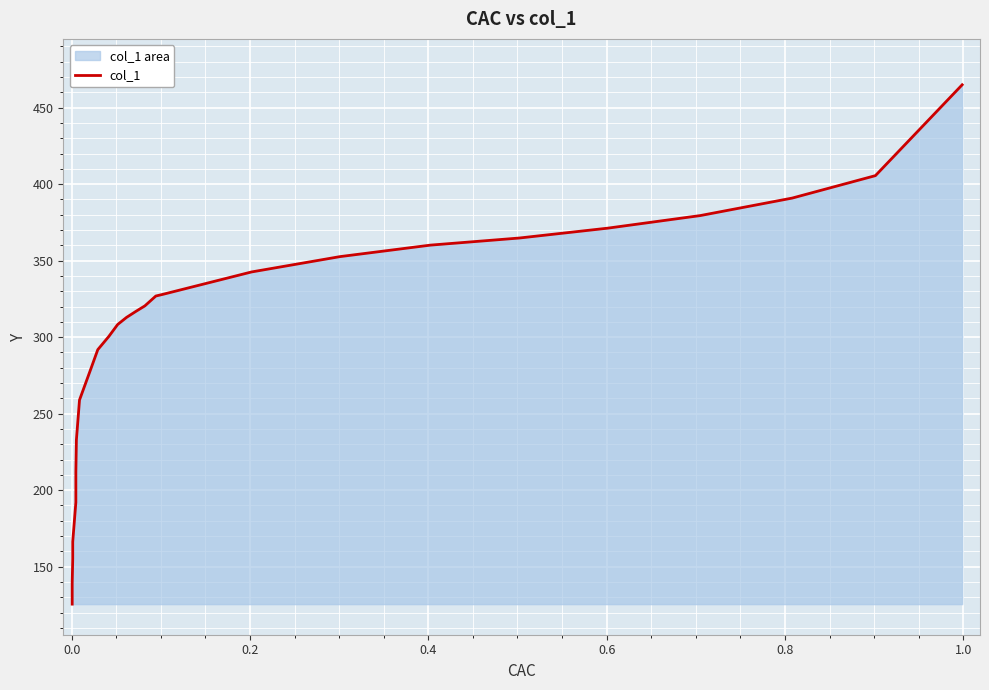

True or false: the data has more than 0 interior local peaks.

False